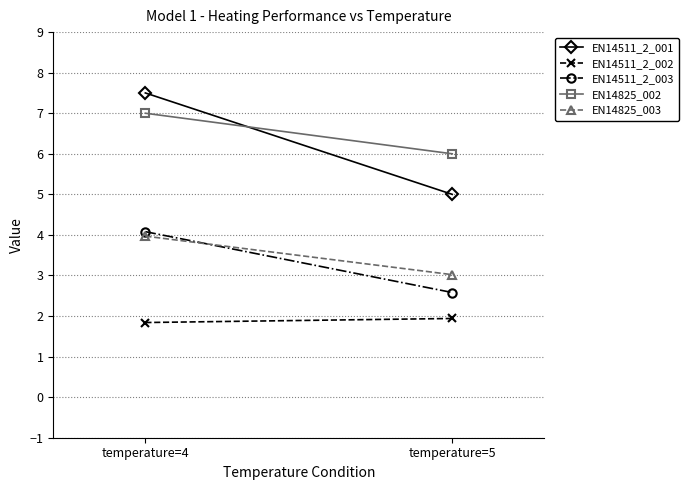

What is the sum of all EN14511_2_002 values?

3.8